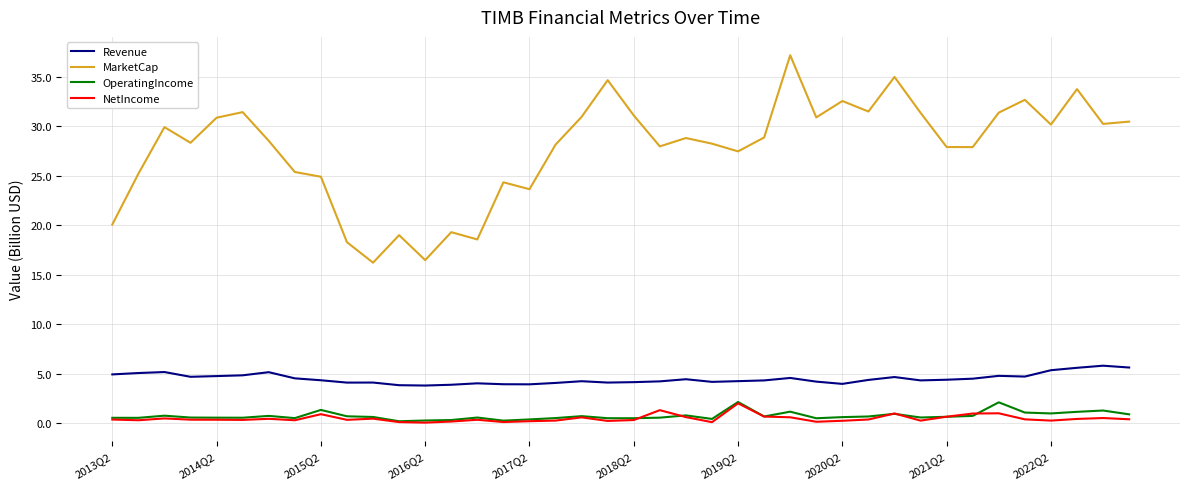

What is the highest value of the OperatingIncome series?

2.2